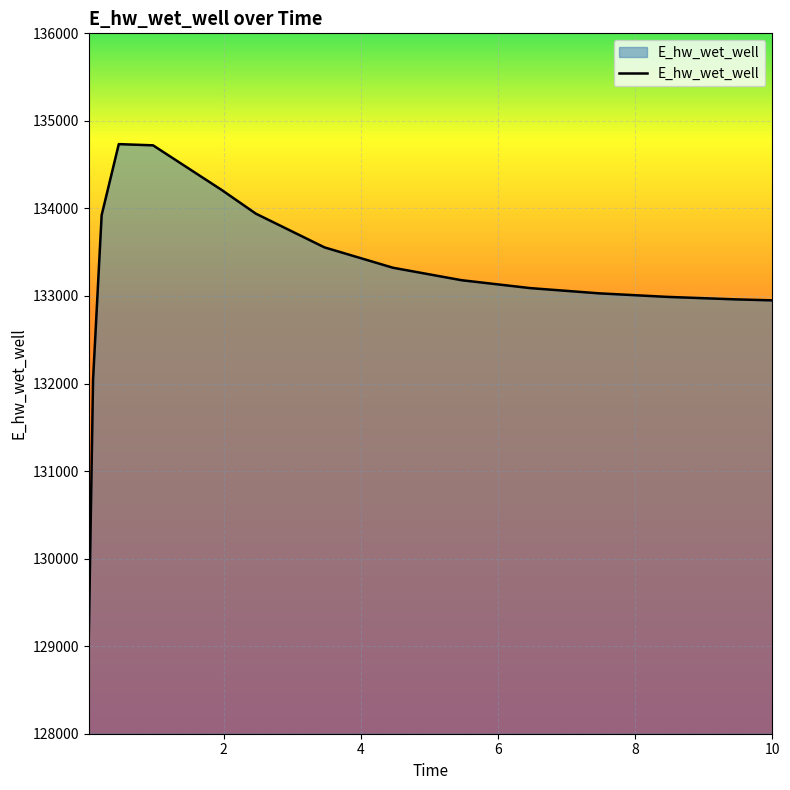

Does the chart display data point markers on the line(s)?

No